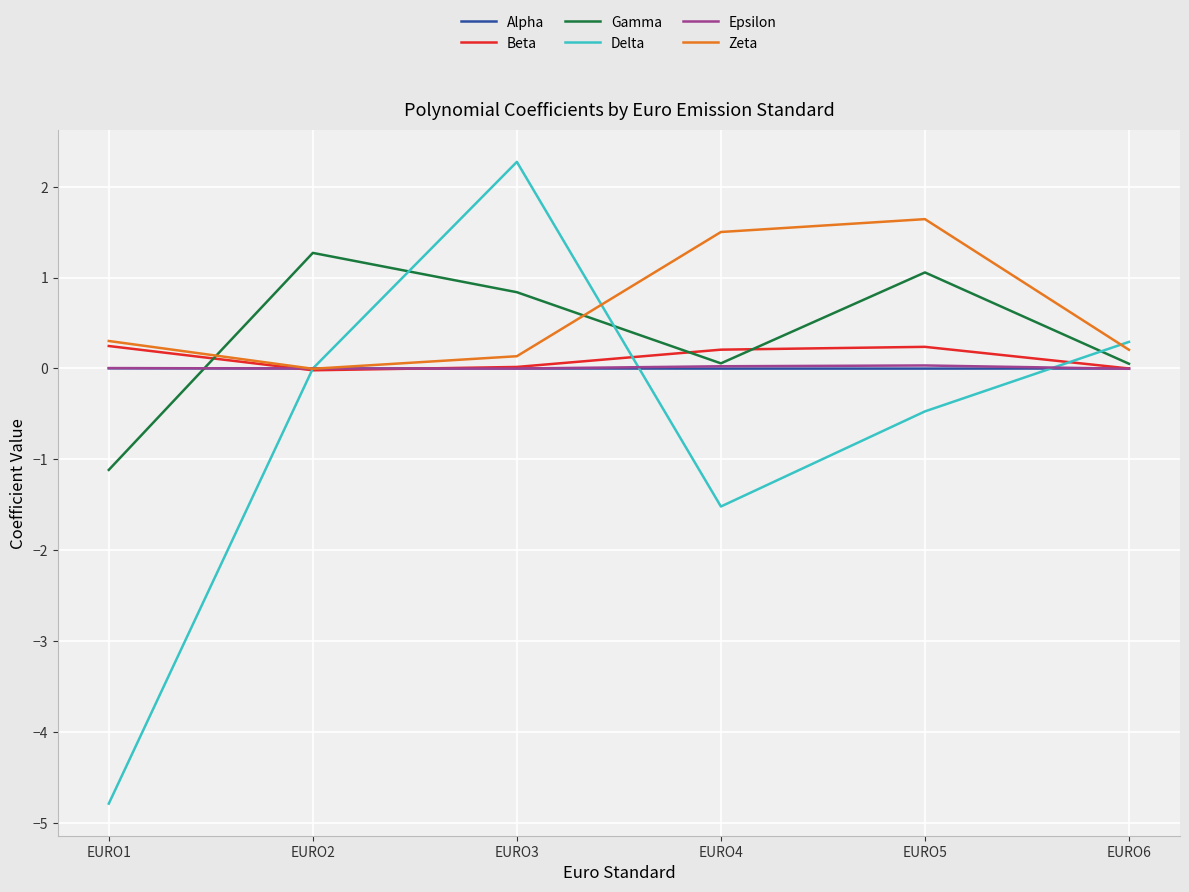

Does the chart have visible grid lines?

Yes